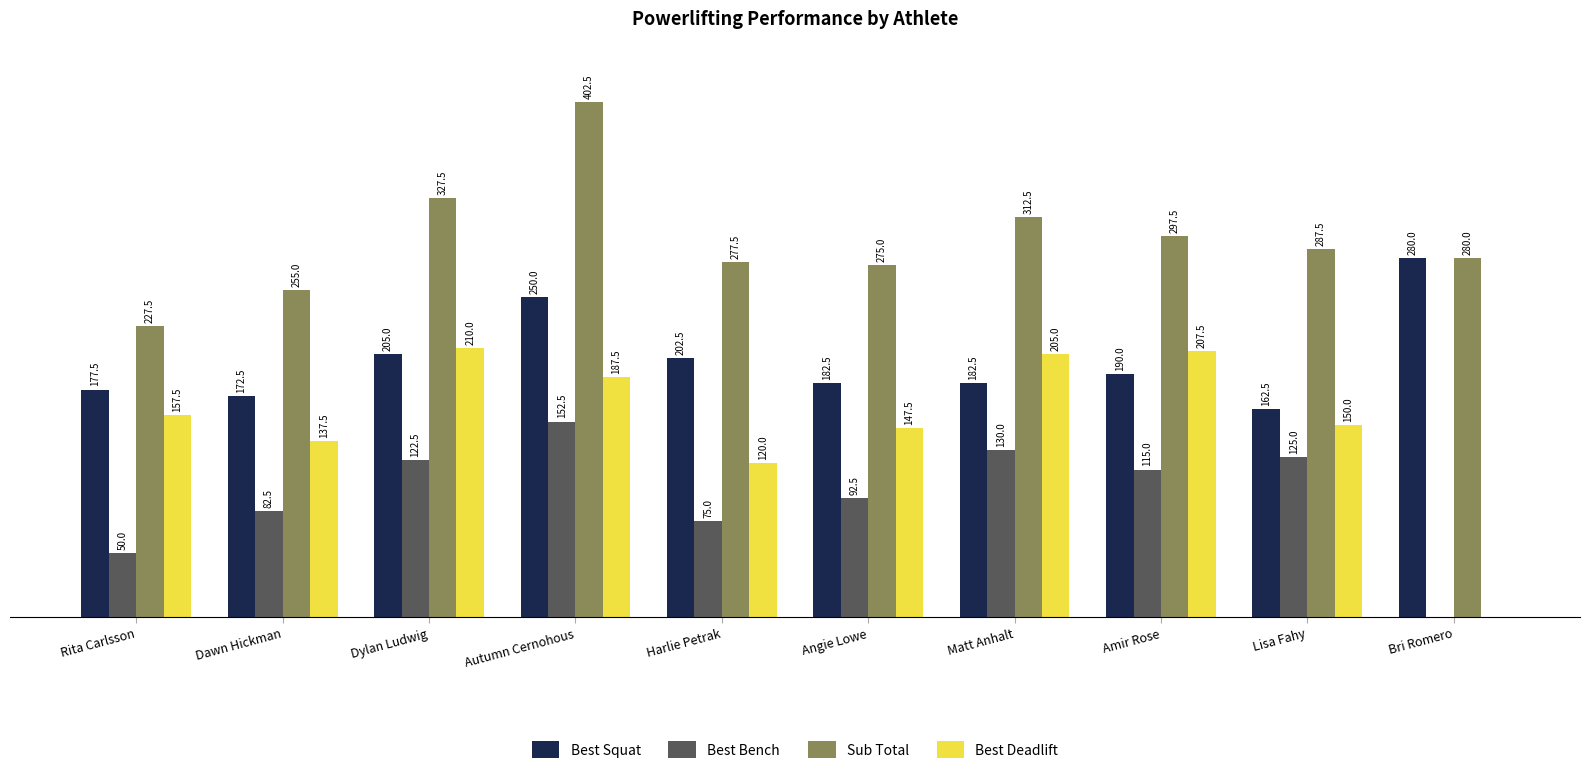

Are the bars grouped side by side (vs. stacked)?

Yes